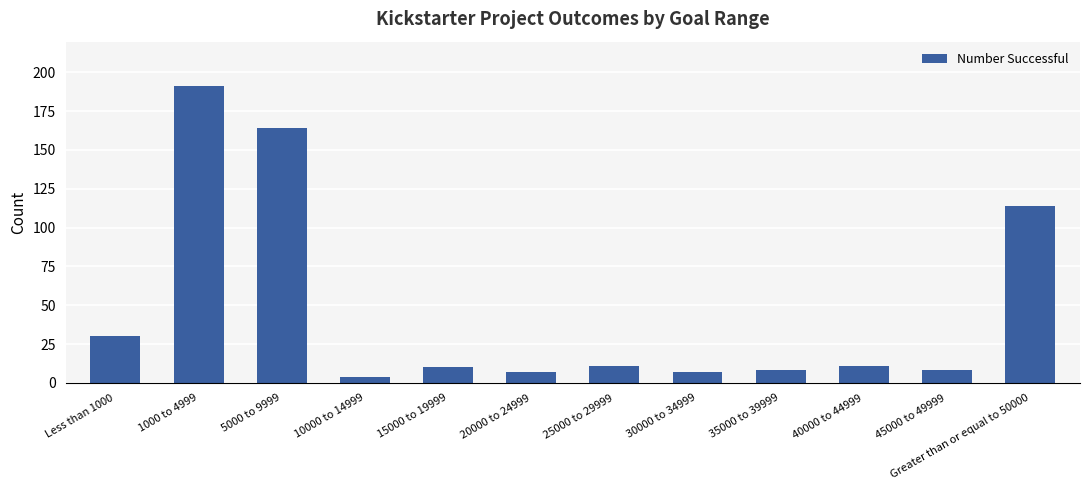

At which label is the value closest to 97?

Greater than or equal to 50000